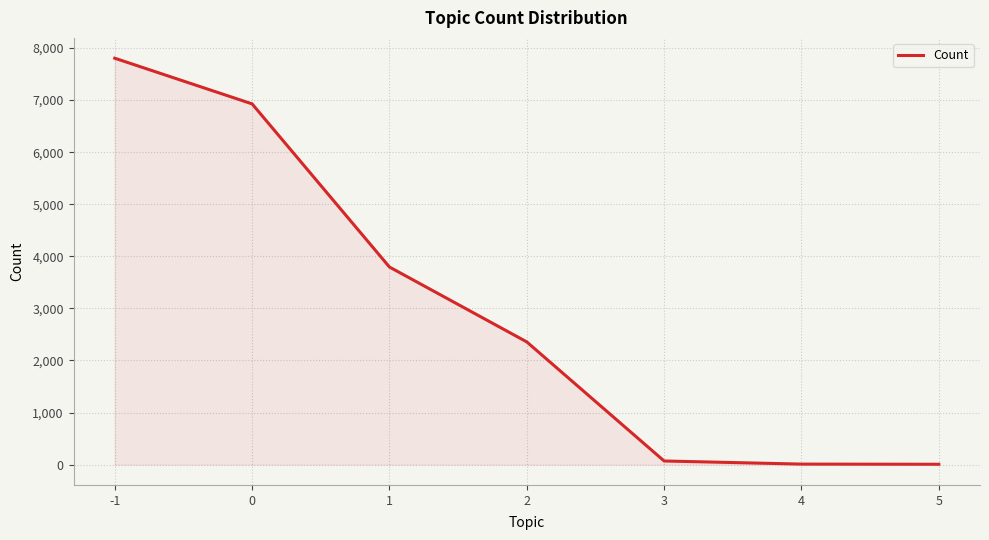

The chart shows a value of 3795 at 1. True or false?

True